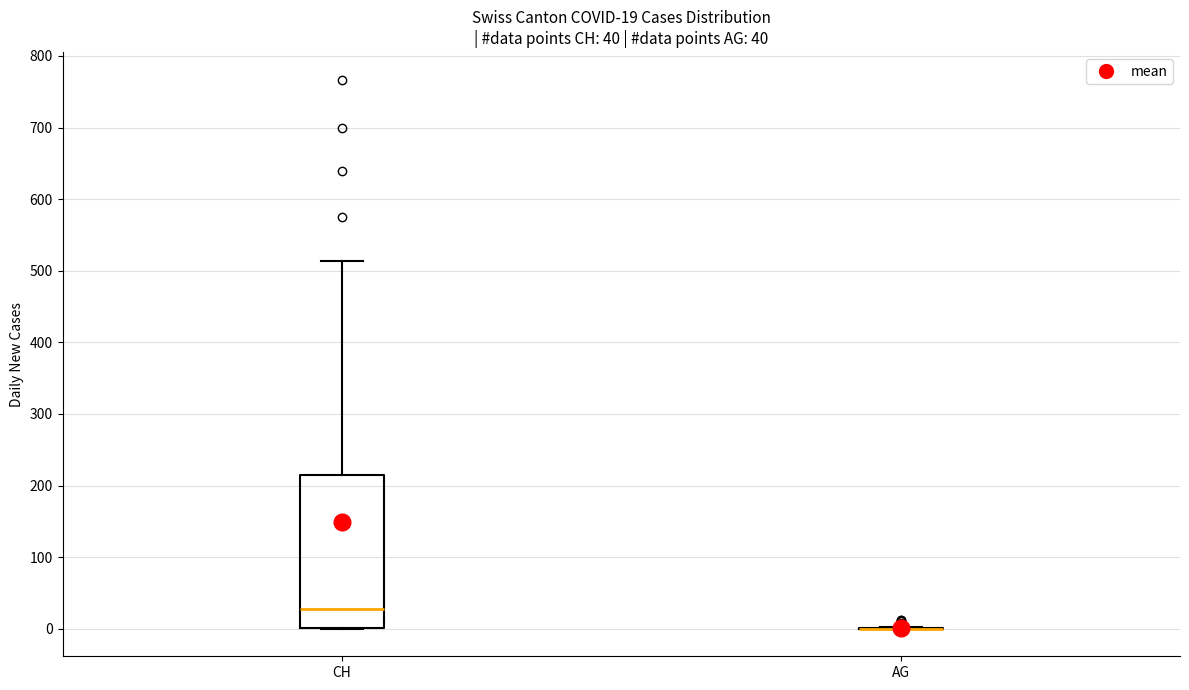

Comparing the boxes themselves (not the whiskers), which one is the tallest?

CH